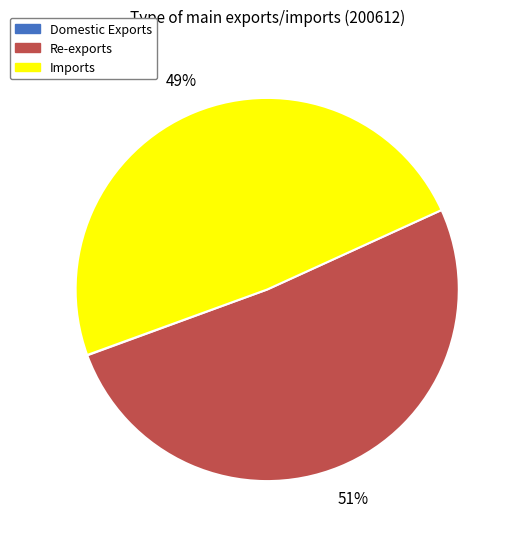

Is the sum of Imports and Re-exports greater than half?

Yes